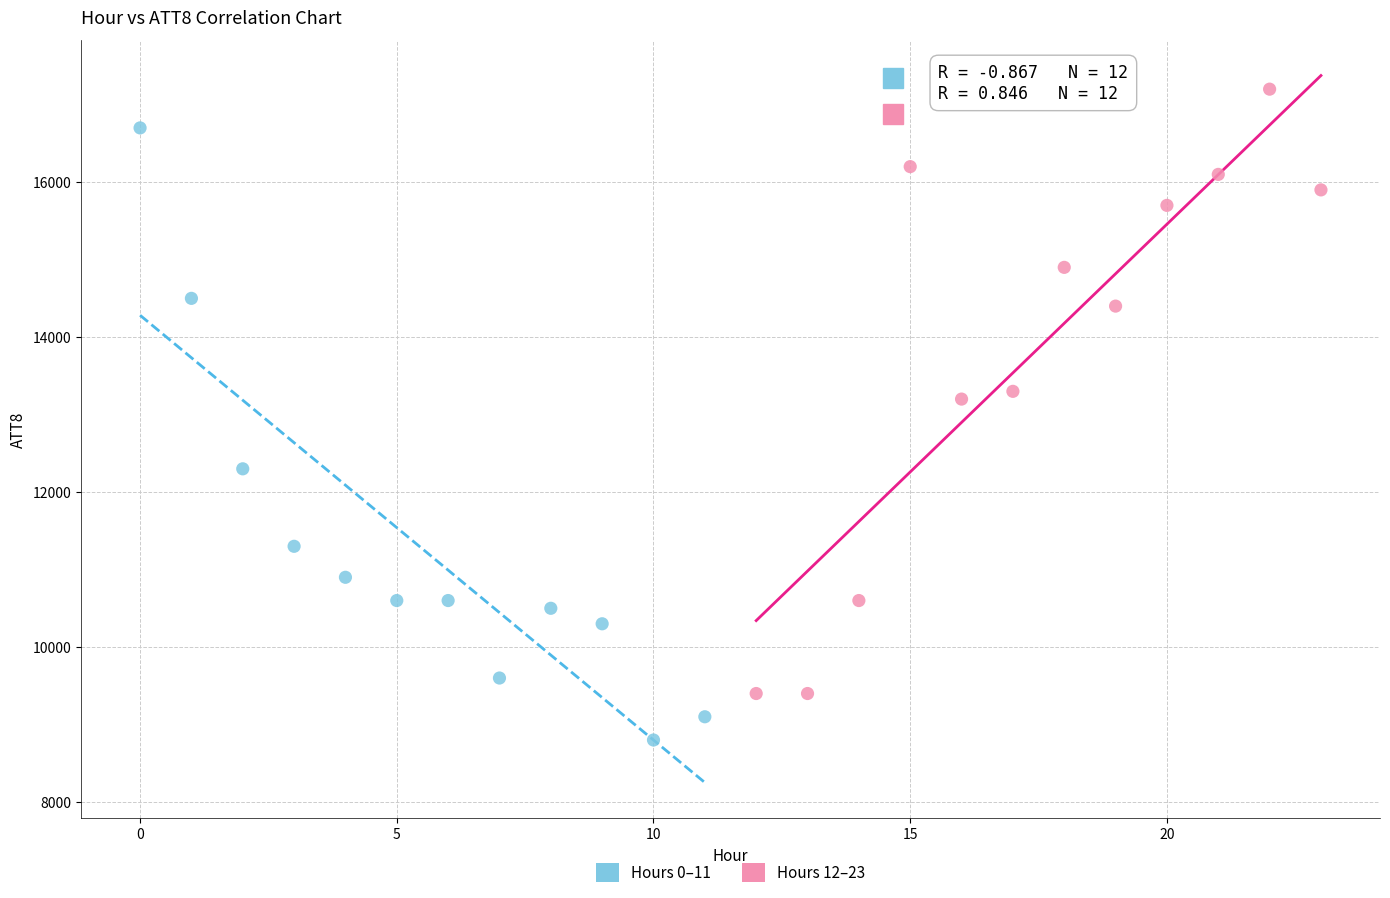

Which series reaches the minimum Y coordinate?

Hours 0–11